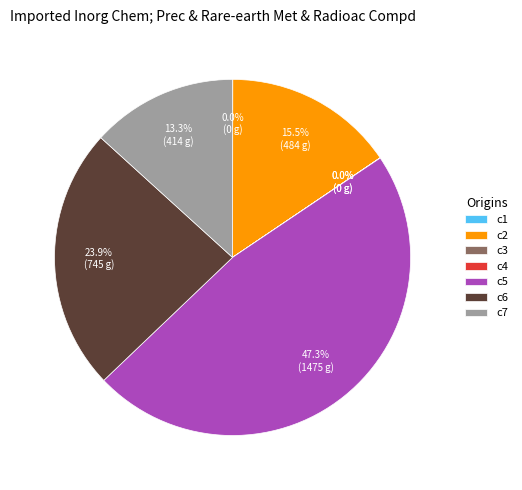

Which category has the biggest portion of the pie?

c5